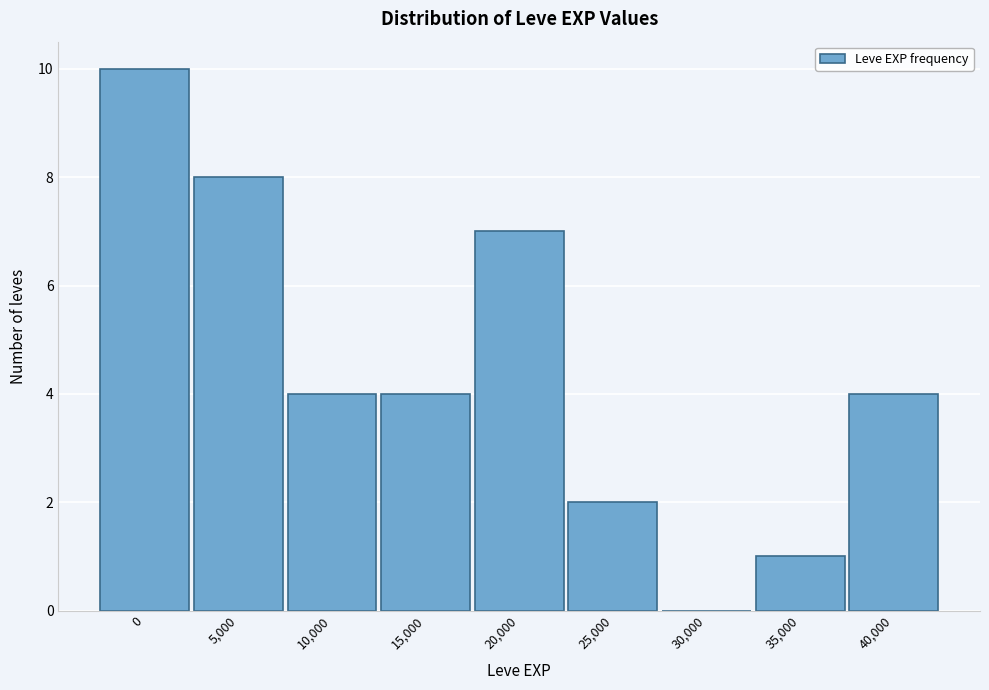

Reading right to left, list all the values displayed in this chart.

40,000=4	35,000=1	30,000=0	25,000=2	20,000=7	15,000=4	10,000=4	5,000=8	0=10